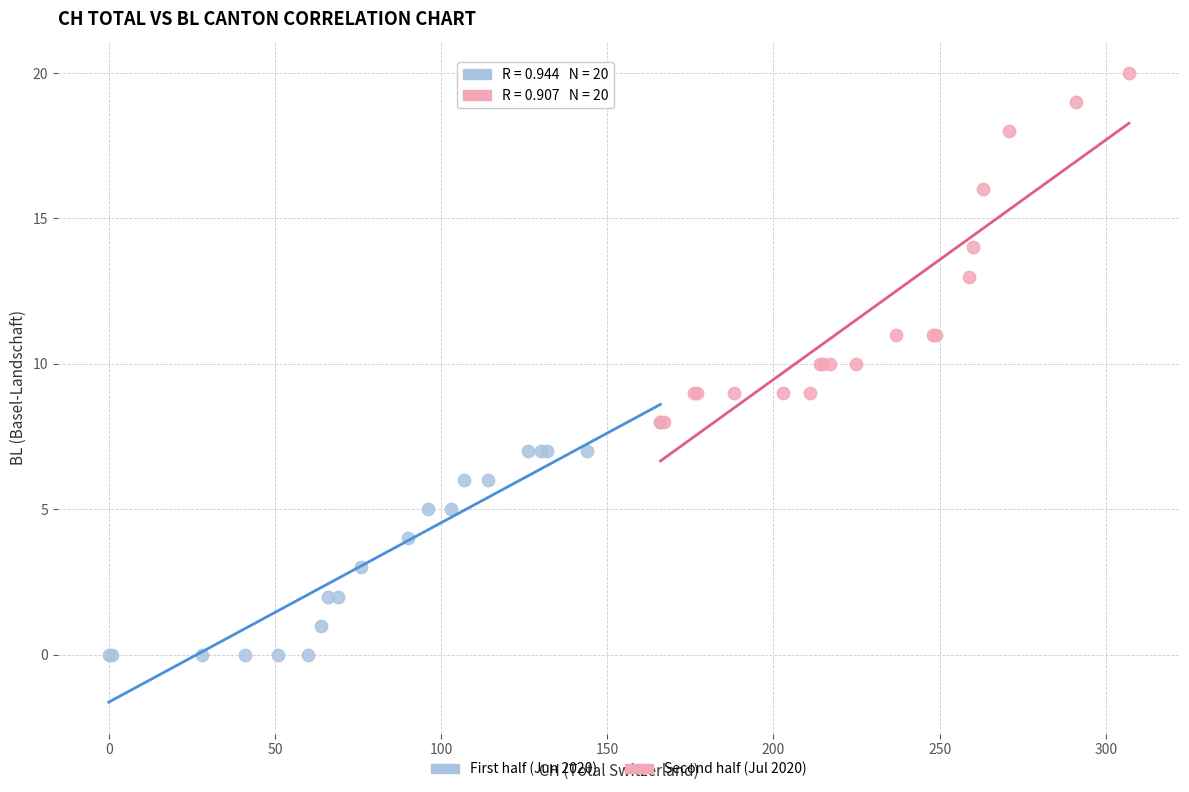

Which series reaches the maximum Y coordinate?

Second half (Jul 2020)